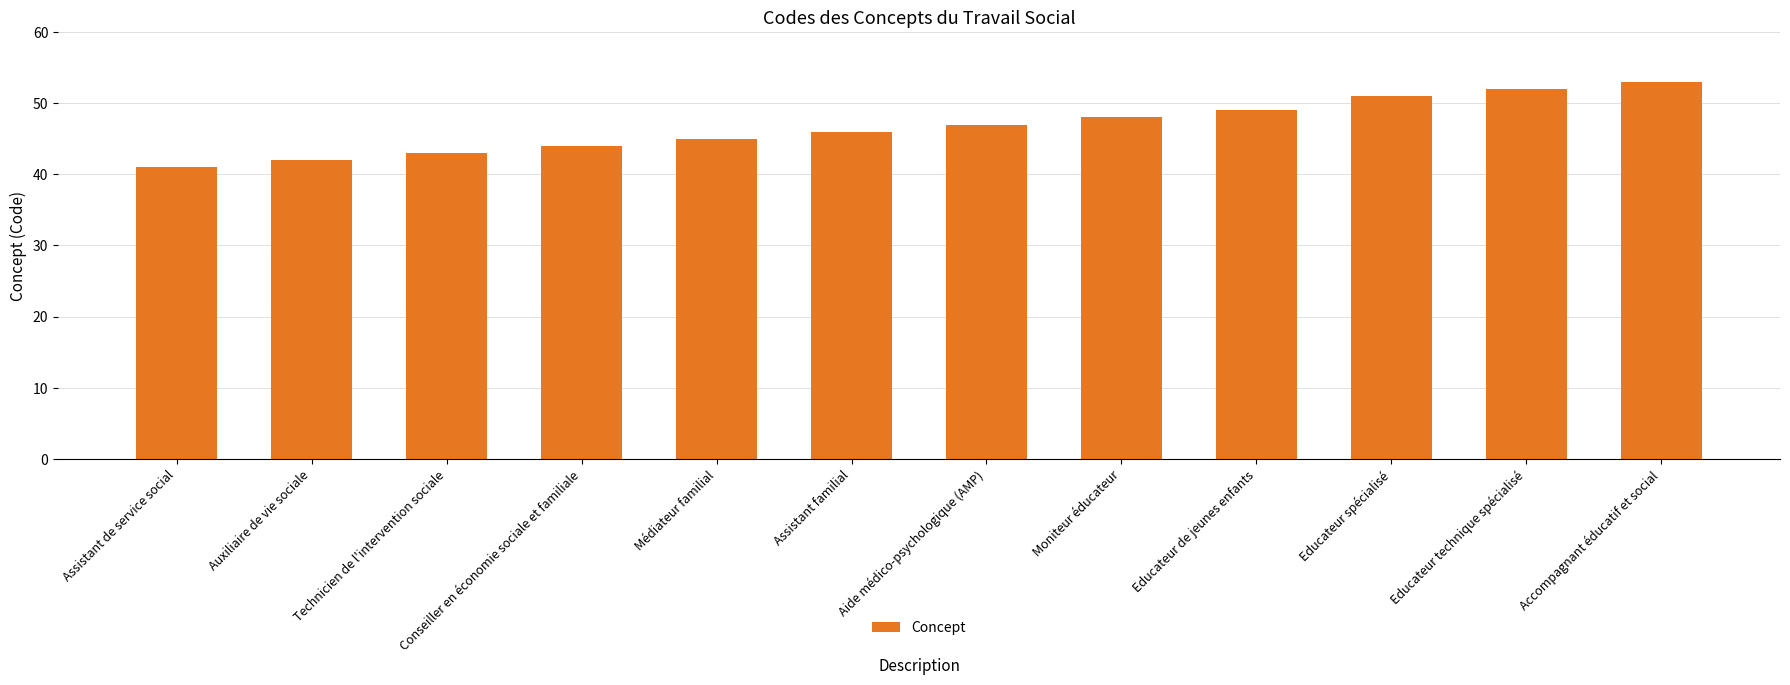

The chart shows a value of 45 at Médiateur familial. True or false?

True